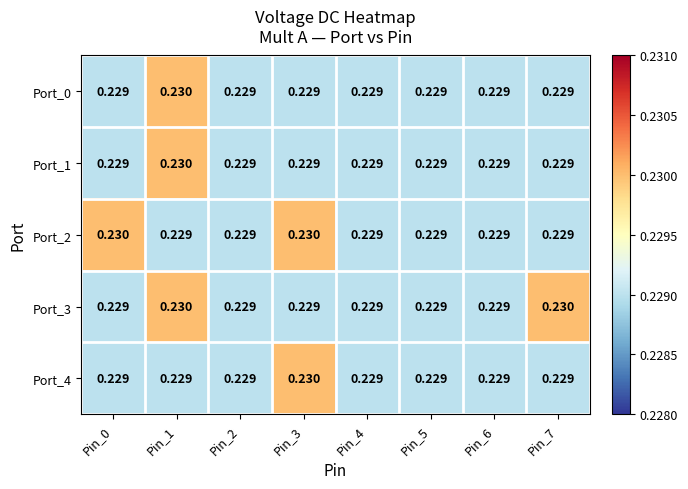

How many categories are shown in the chart?

8